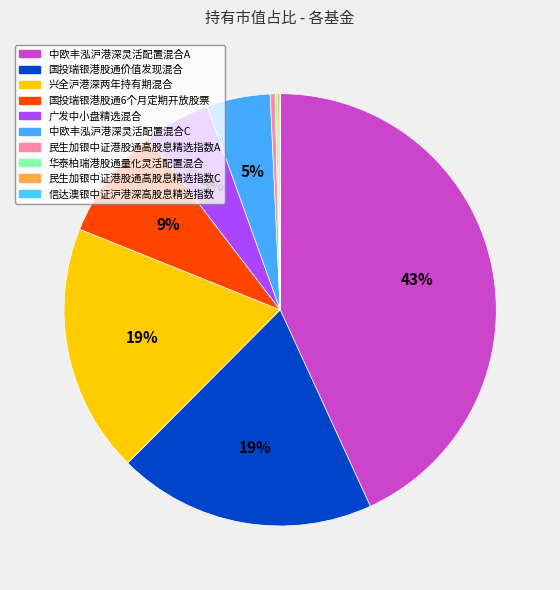

Which category has the biggest portion of the pie?

中欧丰泓沪港深灵活配置混合A